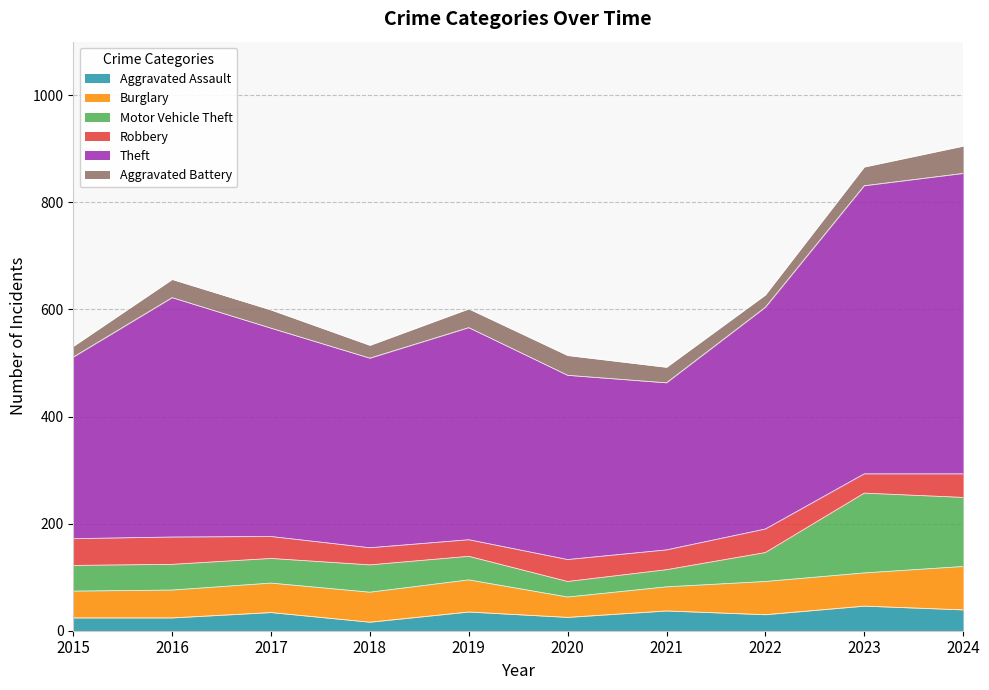

What is the maximum value for Aggravated Assault?

46